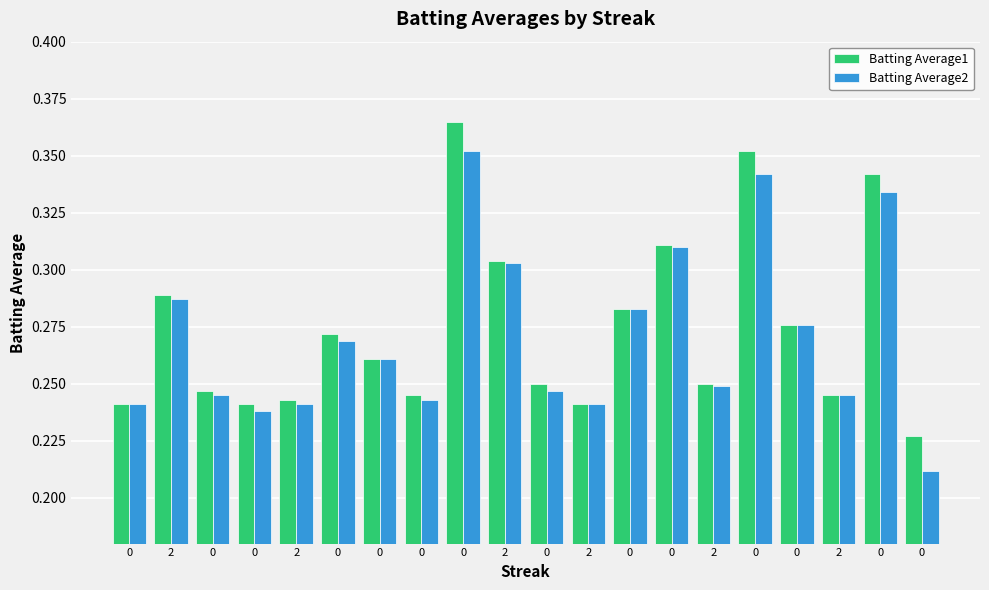

Rank the series by their average value, from highest to lowest.

Batting Average1, Batting Average2